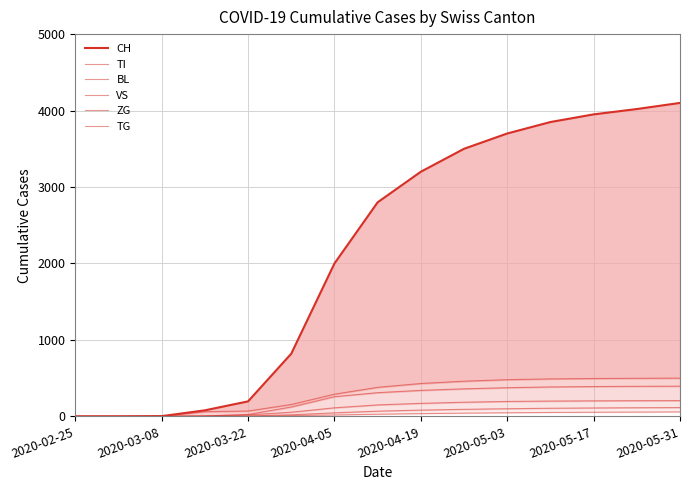

How many series are shown in this chart?

6